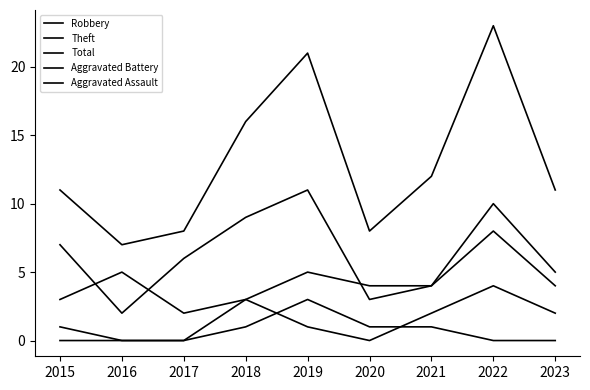

Rank the series at 2015 from lowest to highest value.

Aggravated Assault, Aggravated Battery, Robbery, Theft, Total